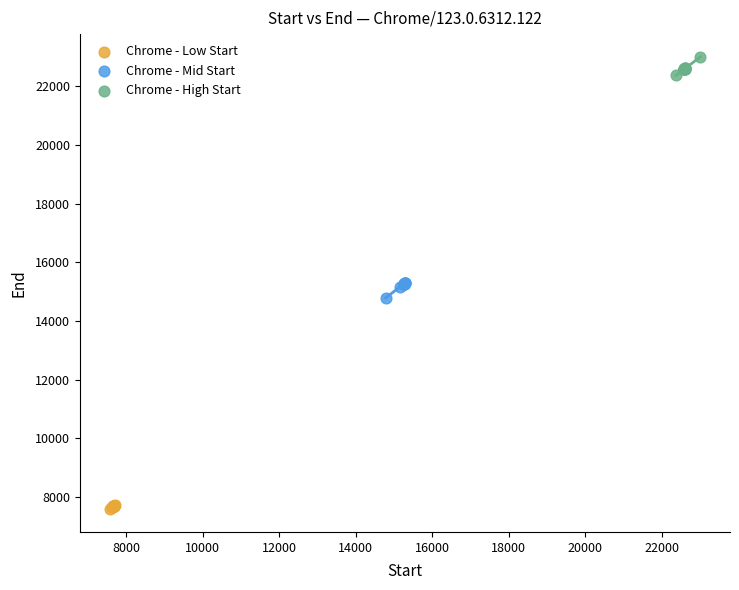

Which series contains the highest Y value?

Chrome - High Start